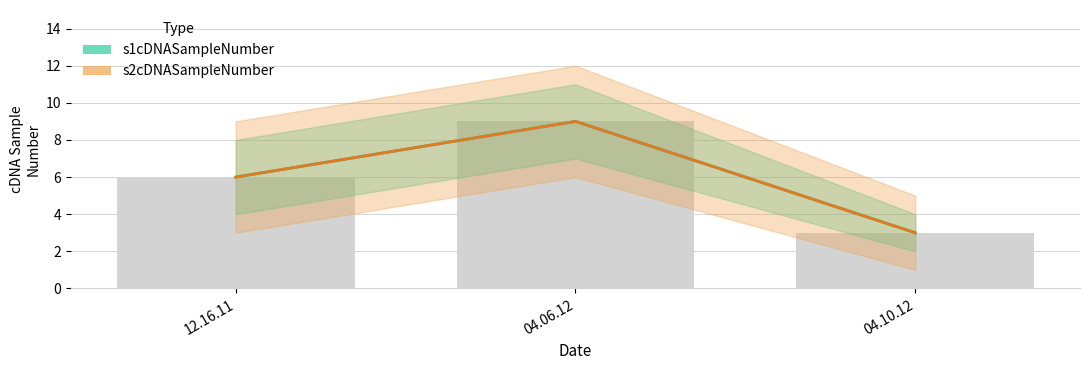

Reading left to right, transcribe all the data shown in this chart.

s1cDNASampleNumber: 12.16.11=6	04.06.12=9	04.10.12=3
s2cDNASampleNumber: 12.16.11=6	04.06.12=9	04.10.12=3